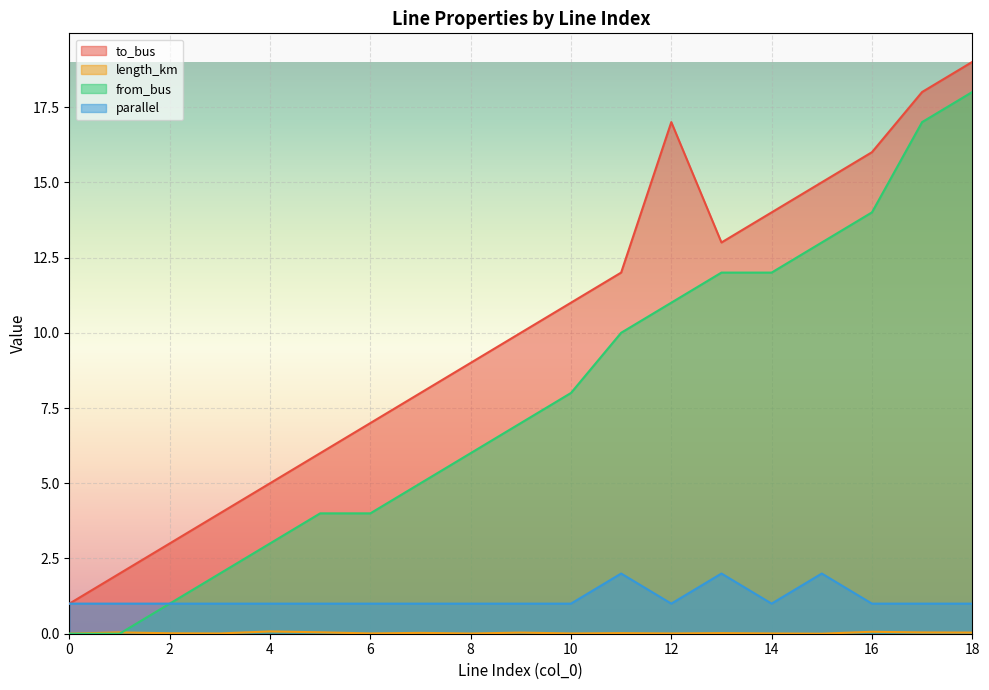

Which category has the highest value in the to_bus series?

18